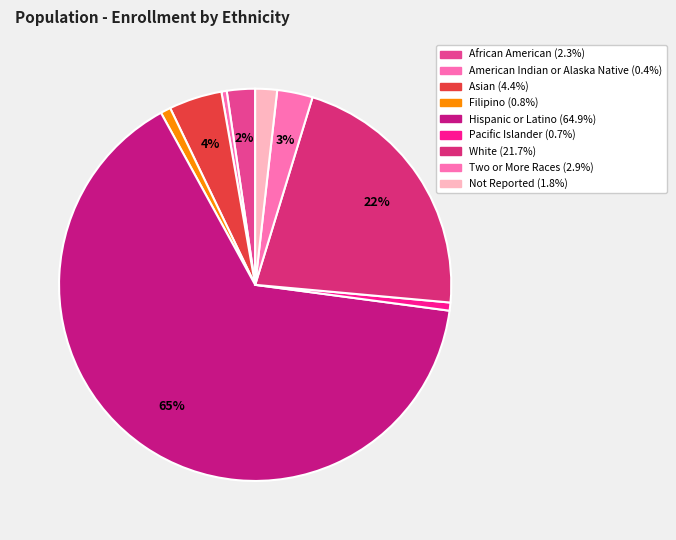

How many slices are in this pie chart?

9